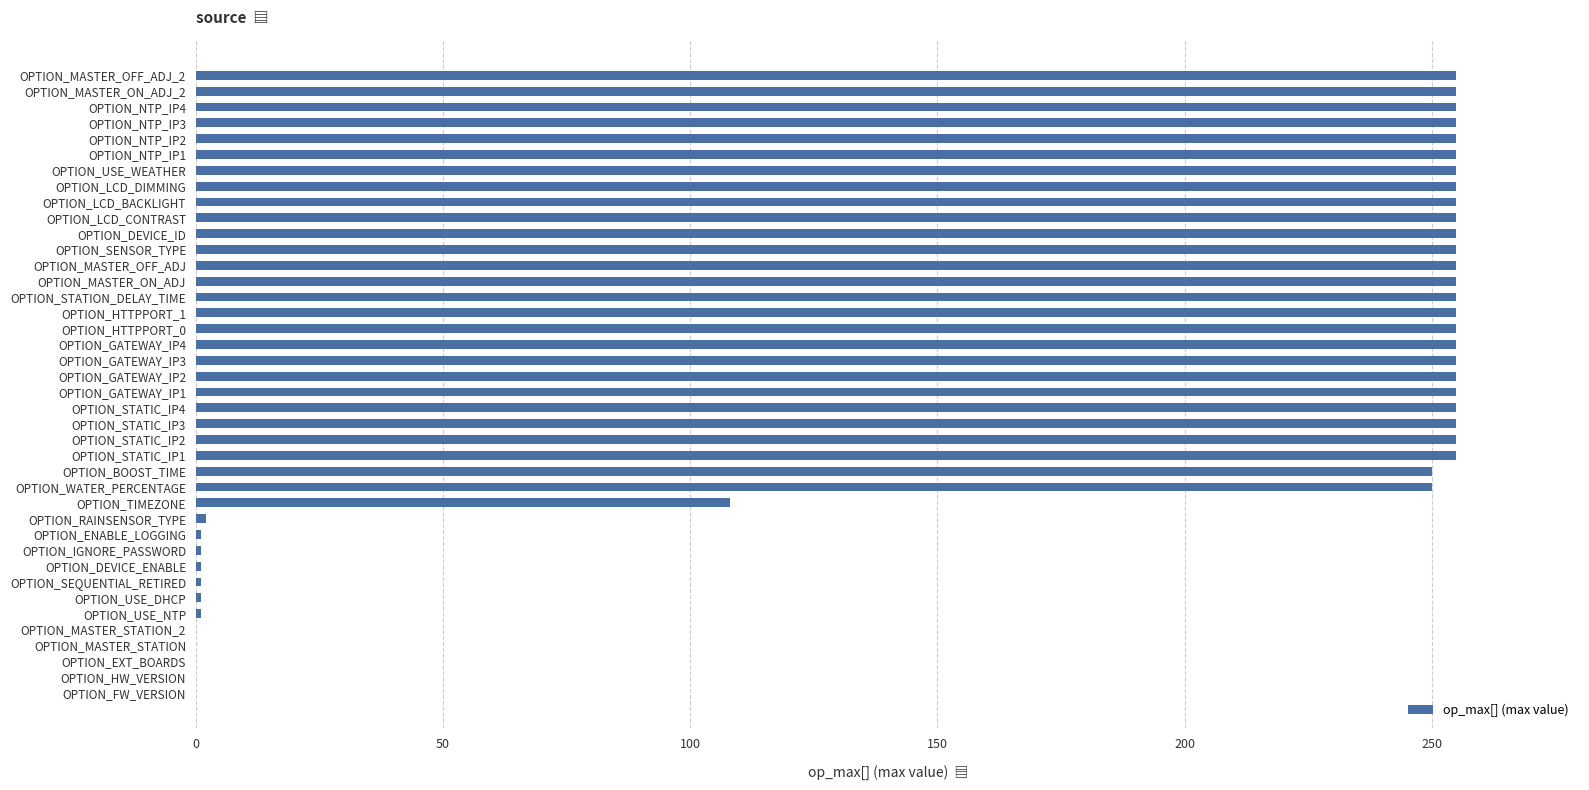

What is the change in value from OPTION_MASTER_STATION_2 to OPTION_DEVICE_ID?

+255